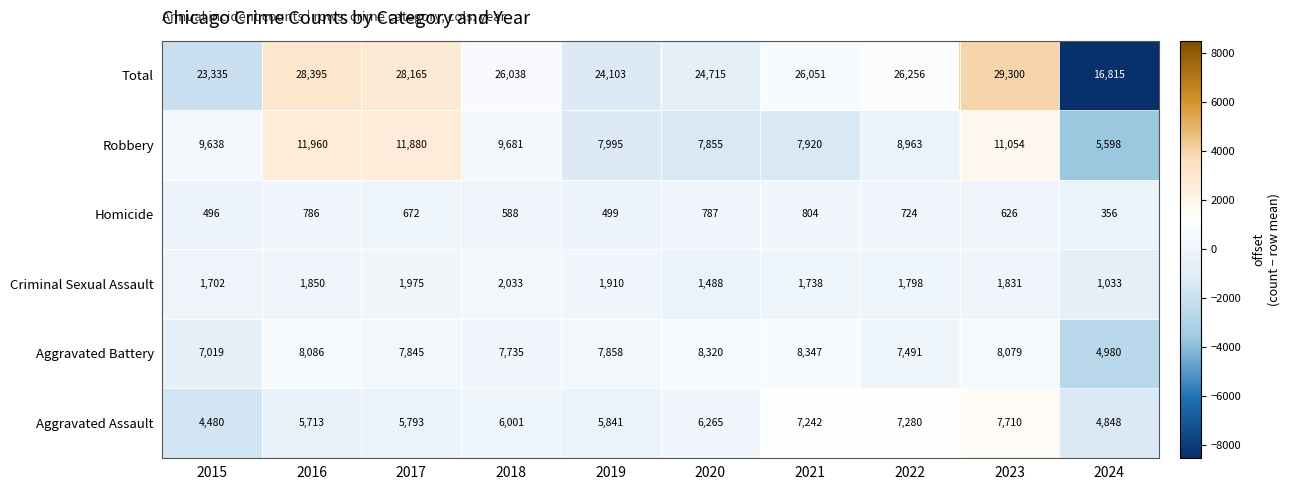

At which category does the chart reach its minimum across all series?

2024